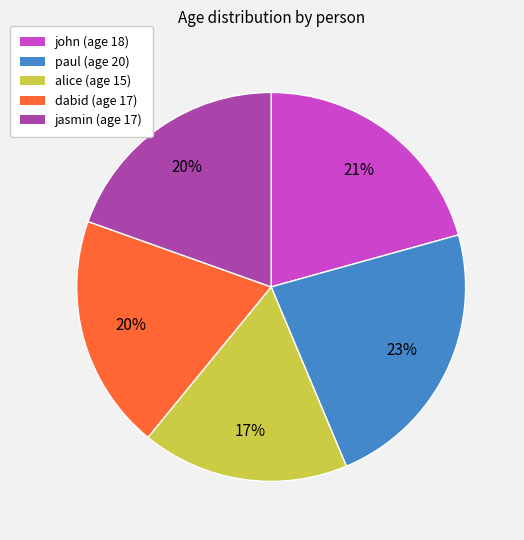

Do alice and paul together represent more than half of the pie?

No